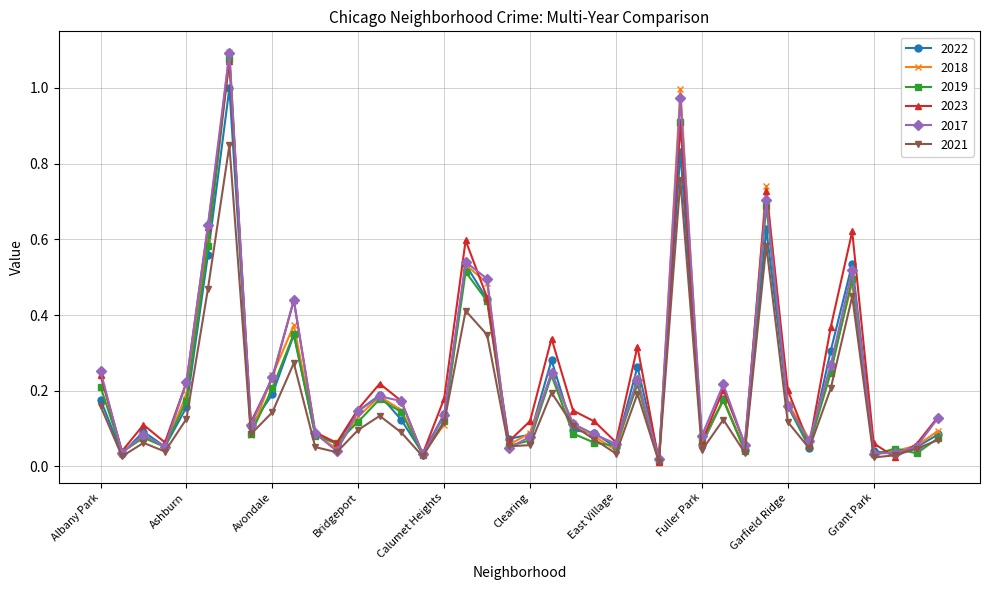

True or false: 2018 has more than 1 points higher than both neighbors.

True